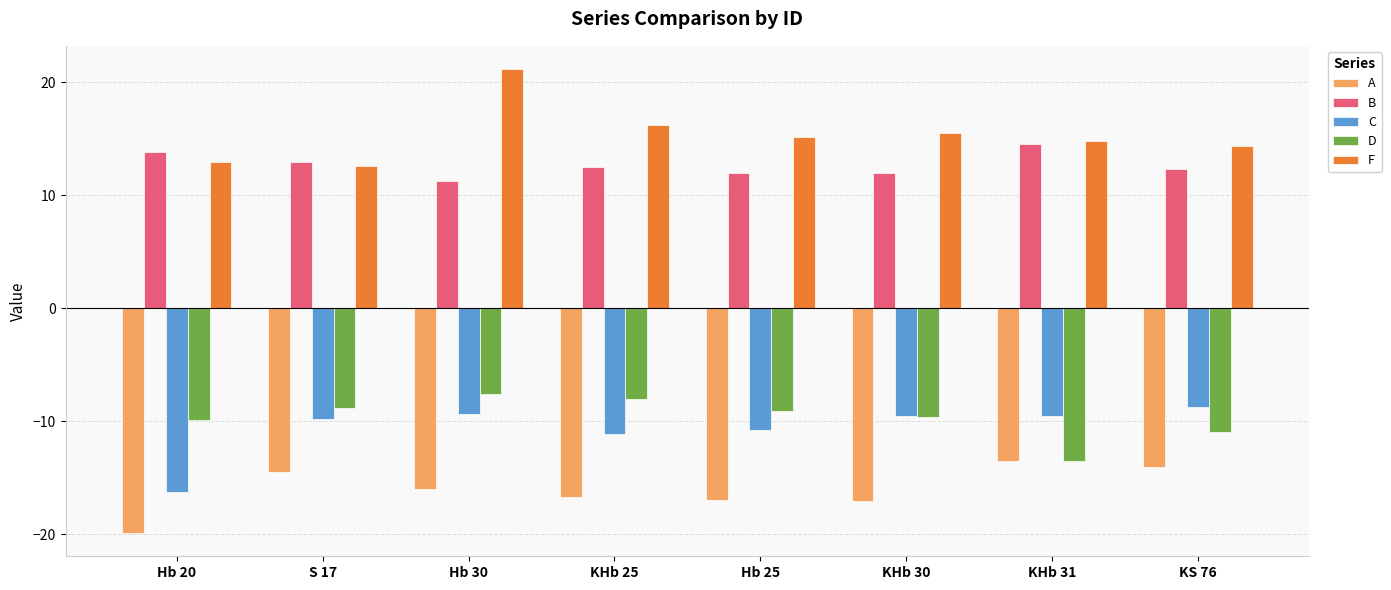

True or false: A has a value of -25.4 at Hb 30.

False